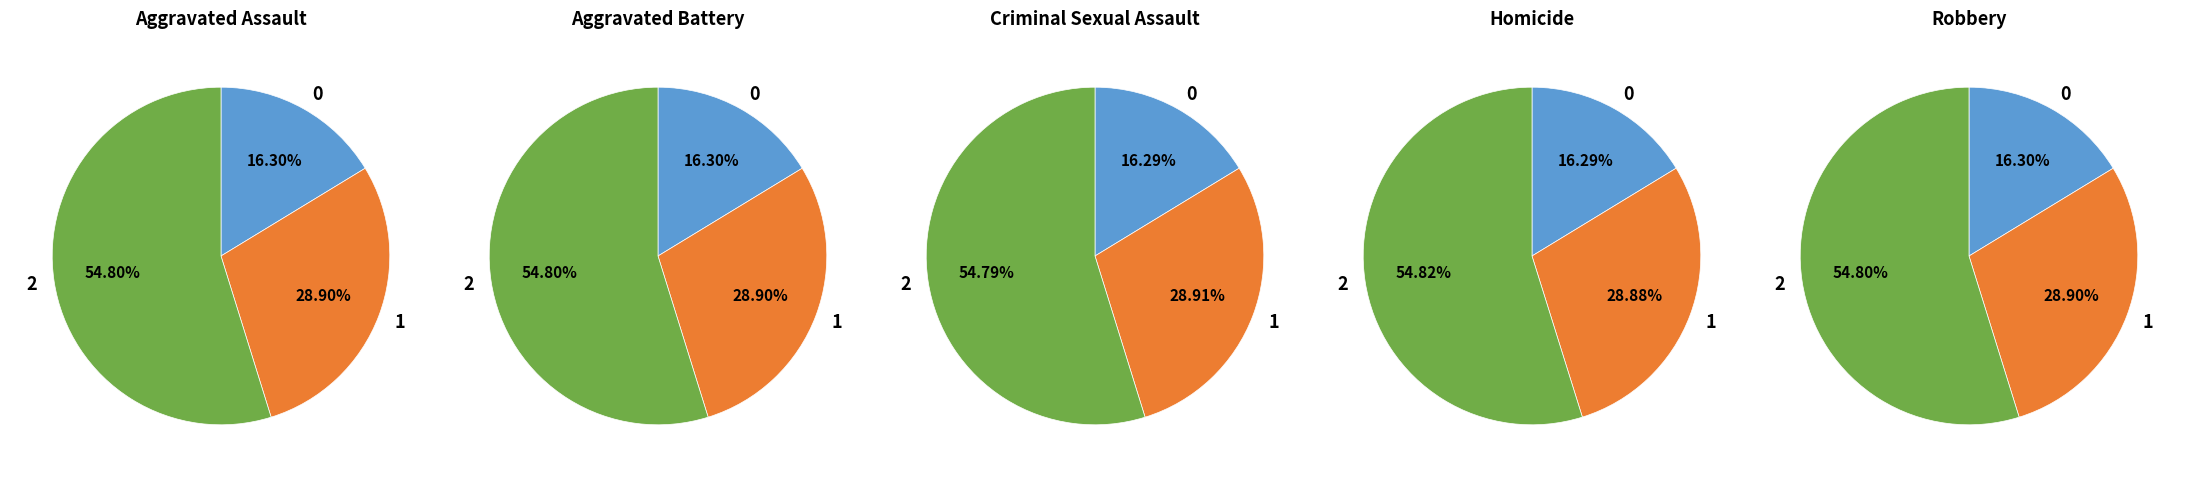

True or false: Aggravated Assault accounts for 9% of the total.

False